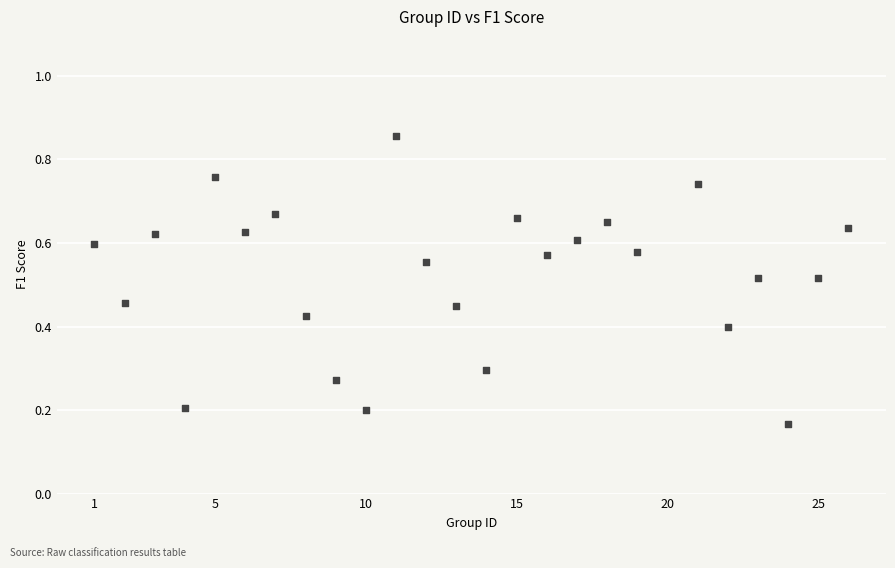

What is the range of X values (max minus min)?

25.0